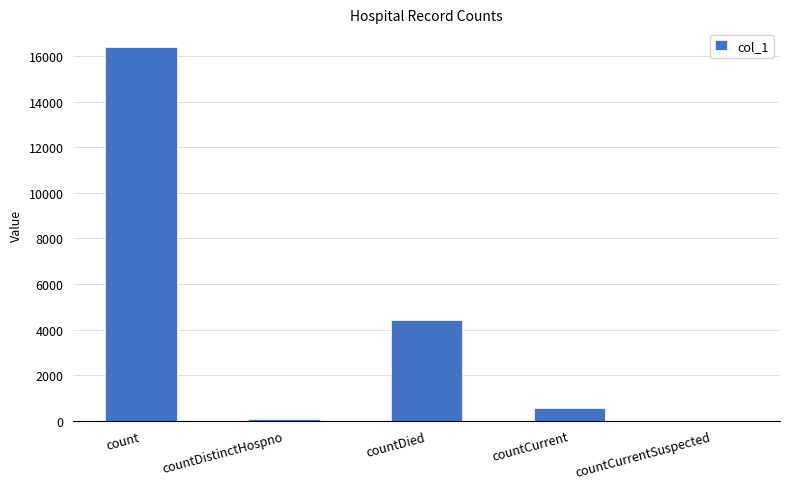

At which label is the value closest to 8205?

countDied